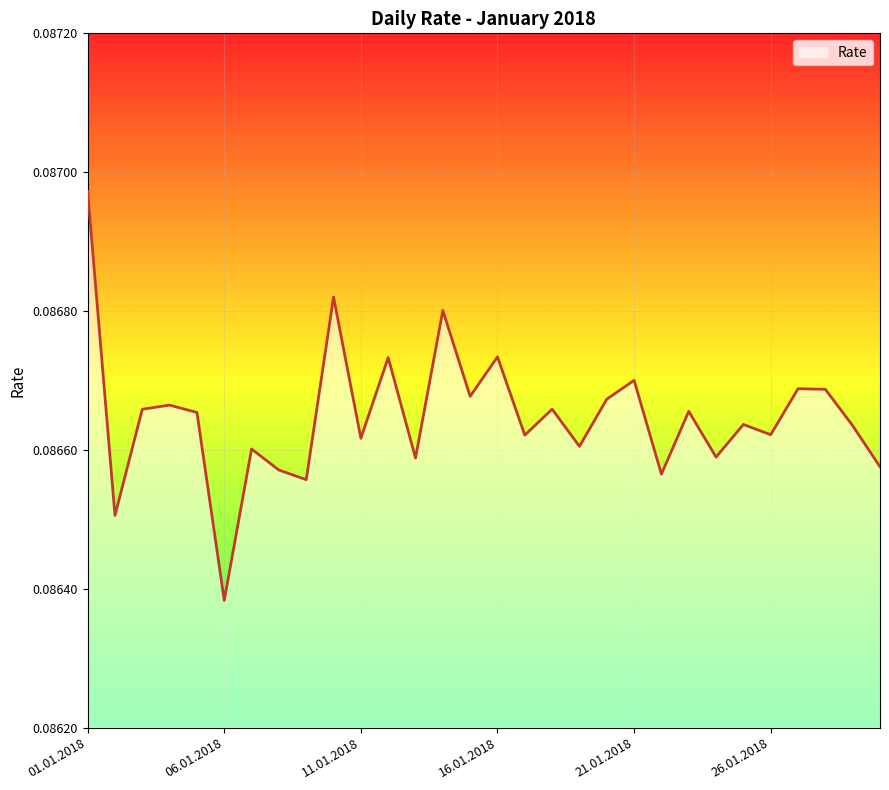

True or false: the data has more than 2 interior local peaks.

True